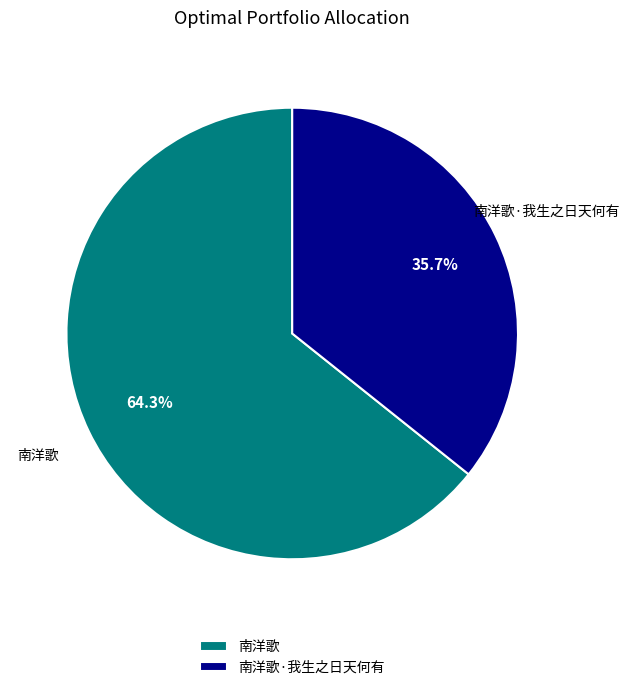

To the nearest percent, what is the combined percentage of 南洋歌 and 南洋歌·我生之日天何有?

100%